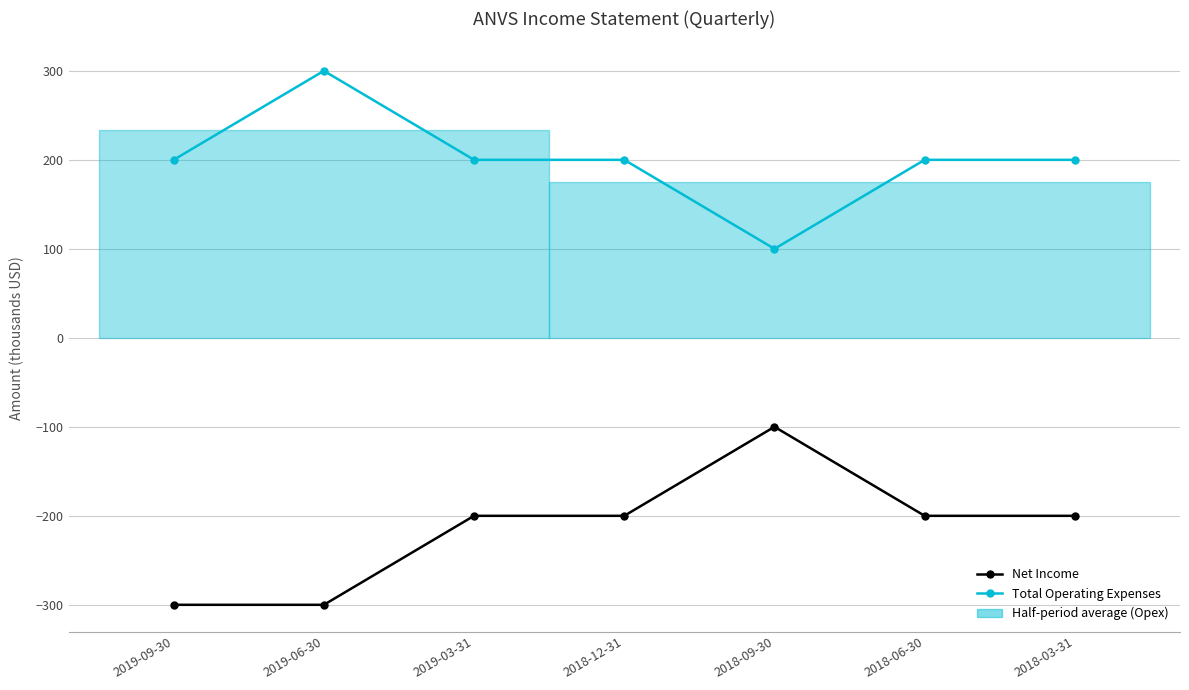

Reading left to right, extract all data points from this chart.

Net Income: -300	-300	-200	-200	-100	-200	-200
Total Operating Expenses: 200	300	200	200	100	200	200